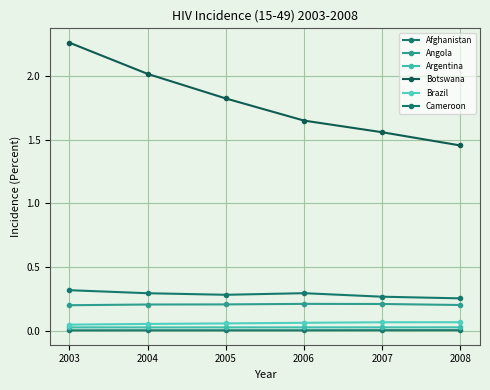

Is this an area chart (filled region under the line)?

No